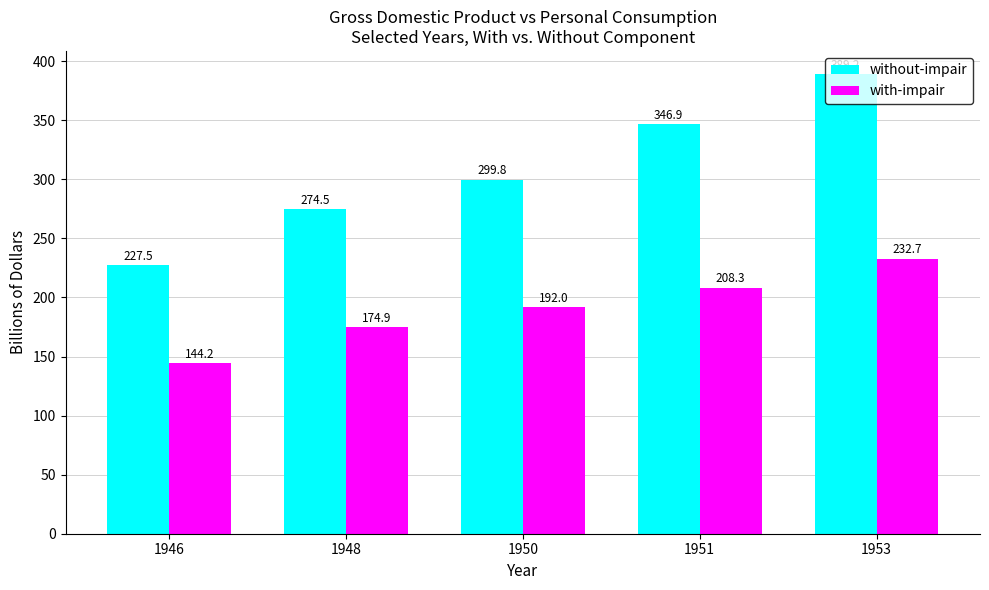

True or false: with-impair has a value of 232.7 at 1953.

True